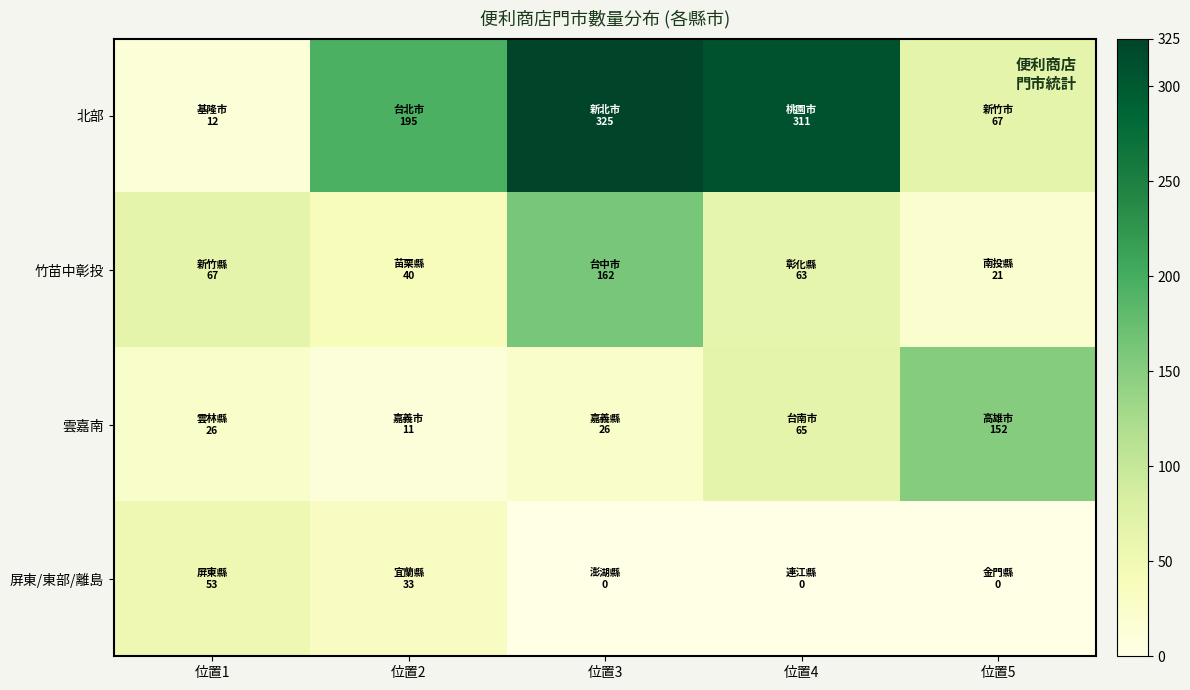

Which has a higher value, 位置5 or 位置4?

位置4